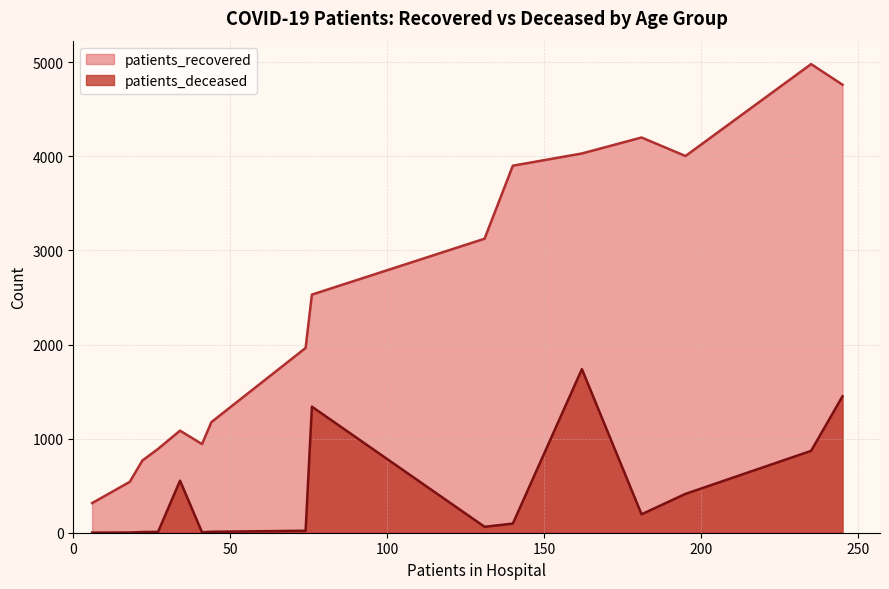

Does the chart have visible grid lines?

Yes